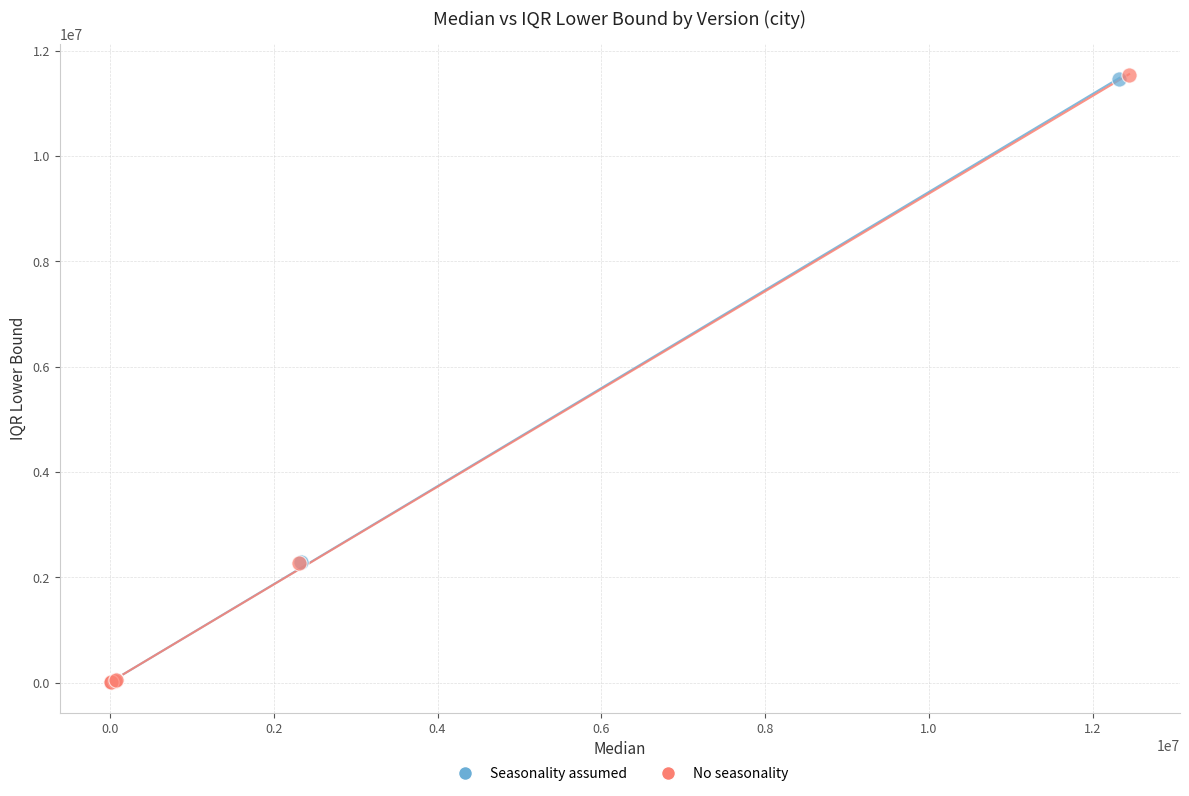

Which series has the widest spread of Y values?

No seasonality